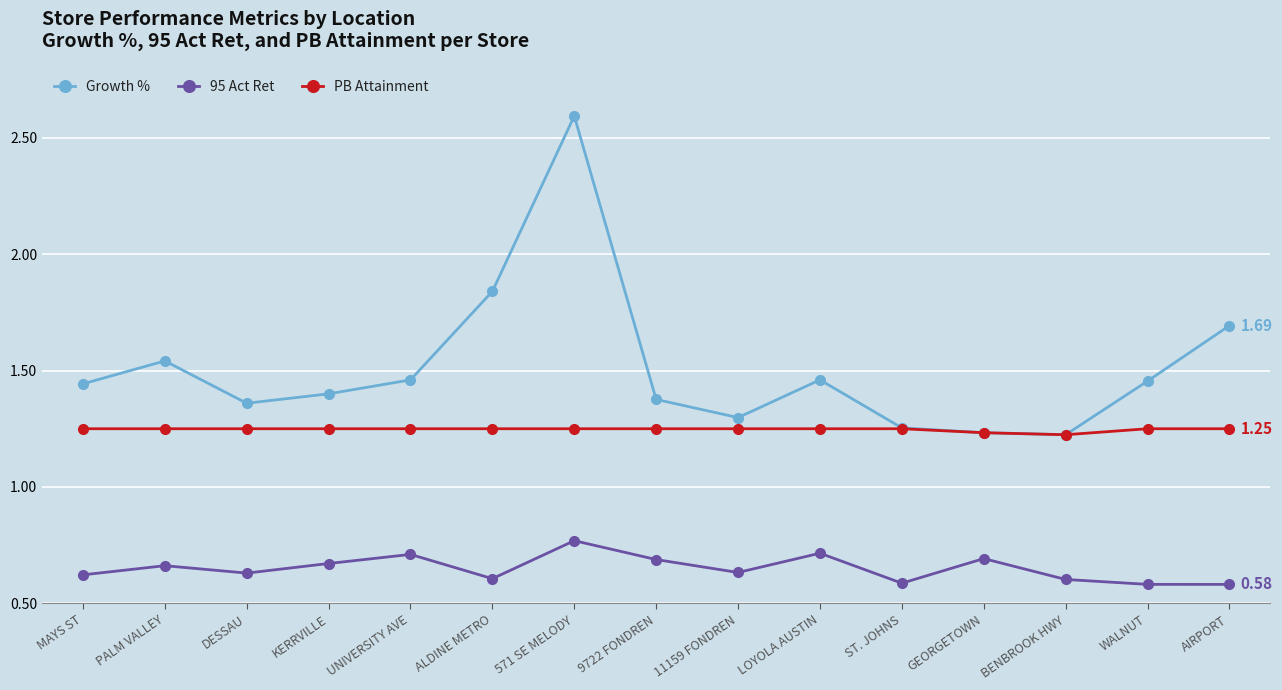

Which series changed the most between DESSAU and GEORGETOWN?

Growth %